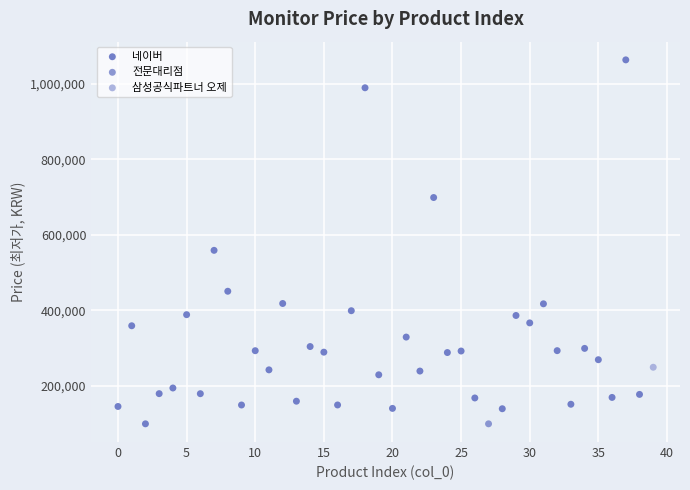

What are all the series names shown in the legend?

네이버, 전문대리점, 삼성공식파트너 오제